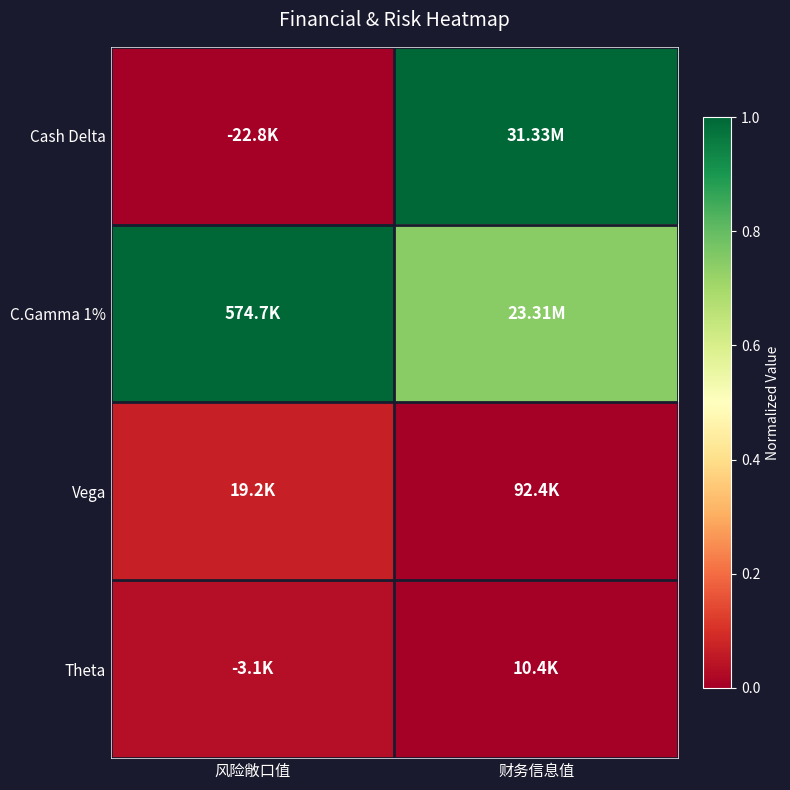

Which category has the highest value across all series?

财务信息值